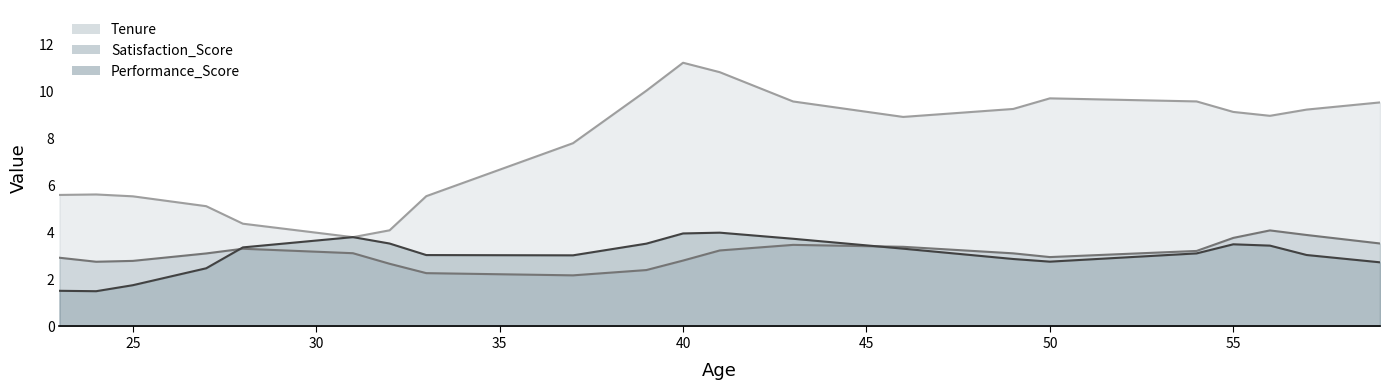

Which has a higher value, 24 or 39?

39